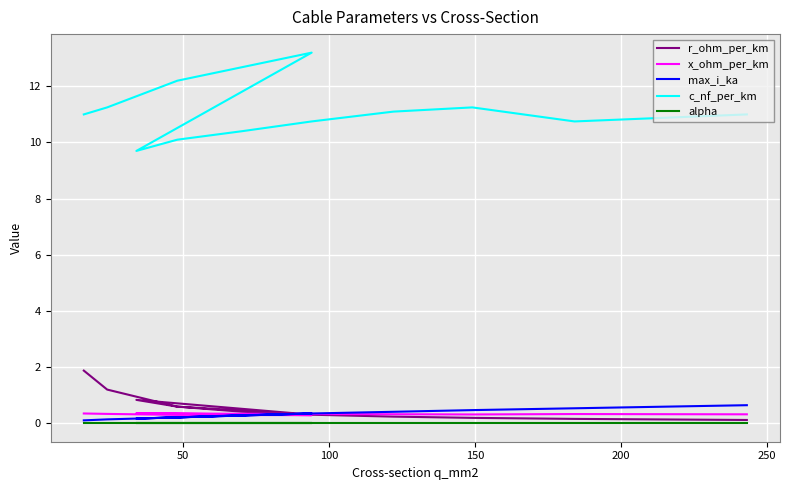

What is the maximum value shown in the chart?

13.2